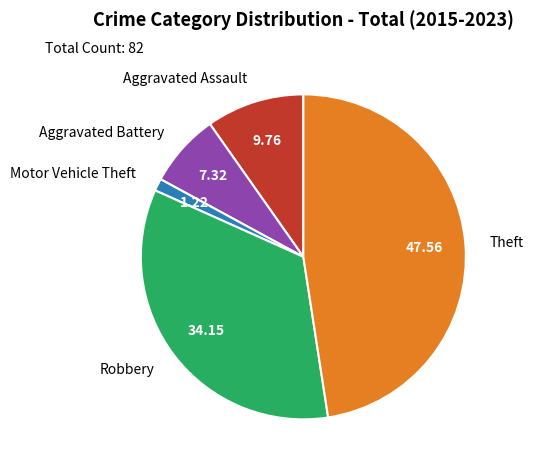

Is the sum of Theft and Aggravated Assault greater than half?

Yes